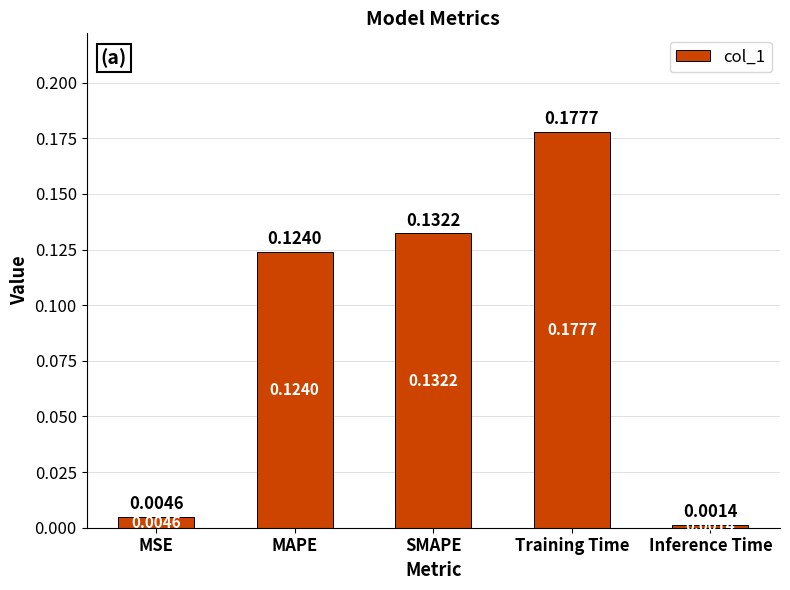

What is the sum of all values?

0.4